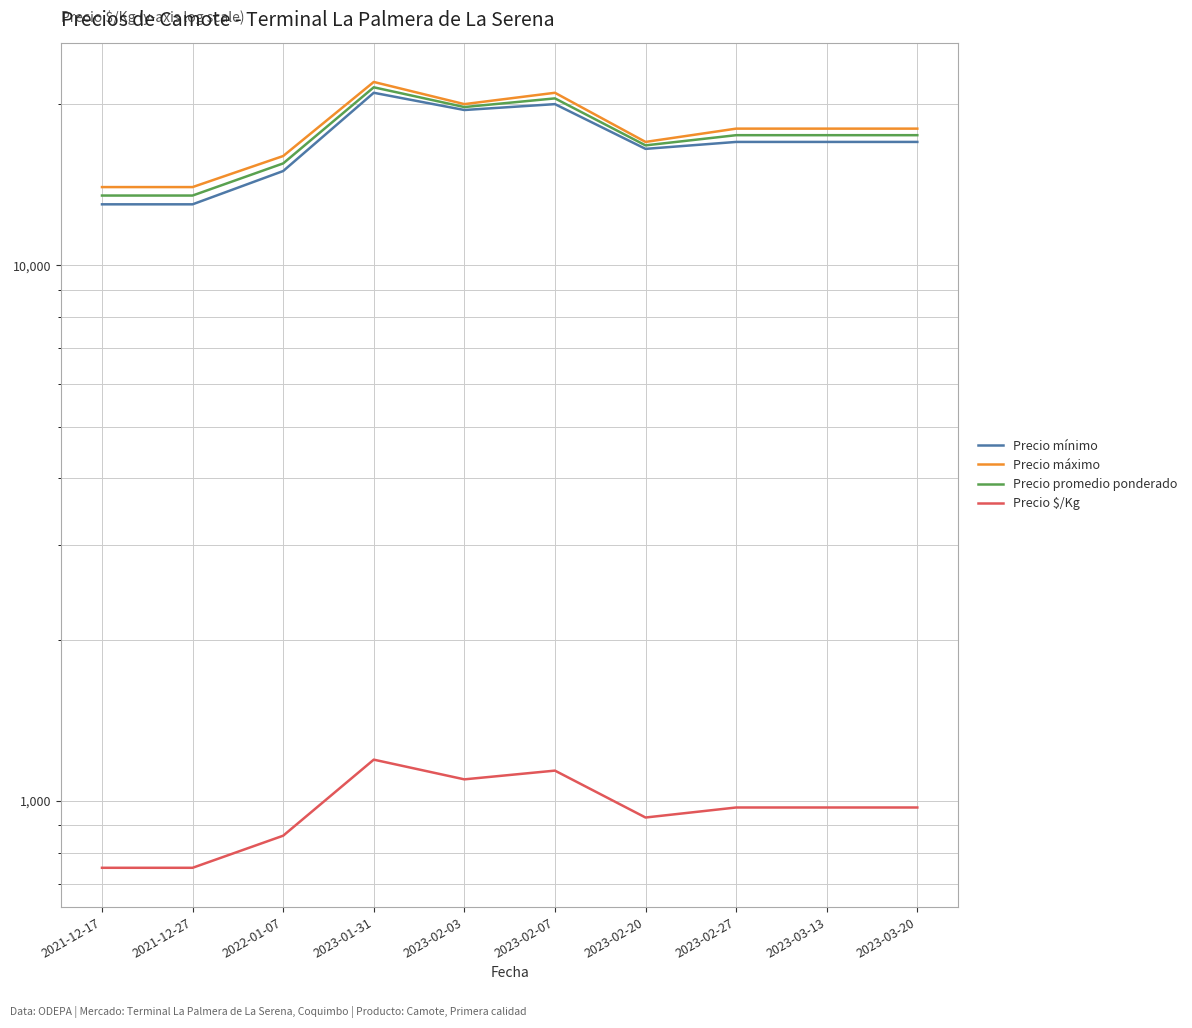

What is the difference between the second highest and minimum values in the Precio promedio ponderado series?

7000